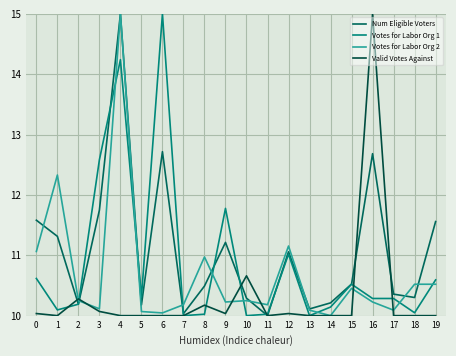

Count the number of data series in this chart.

4